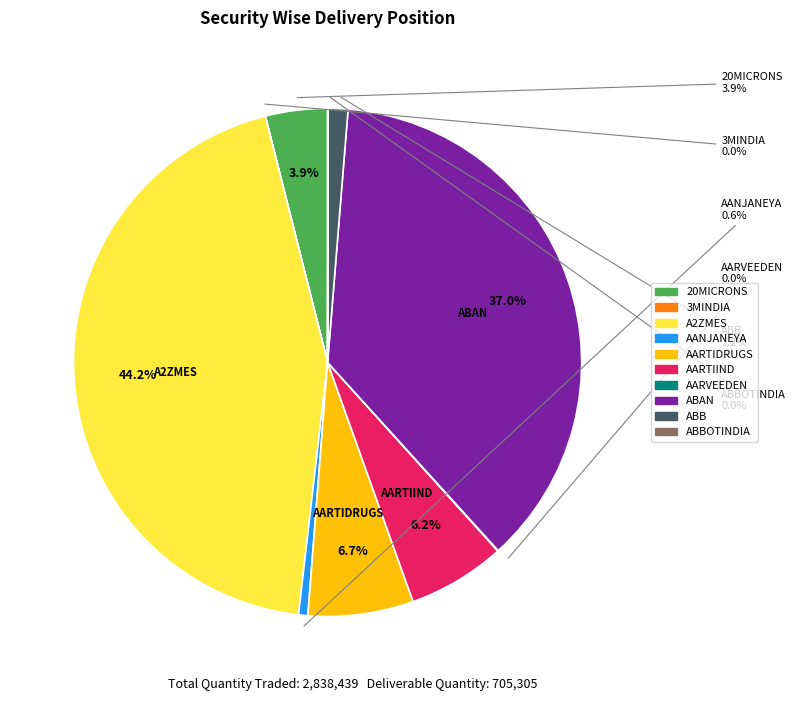

How much of the chart is everything except ABBOTINDIA?

100.0%